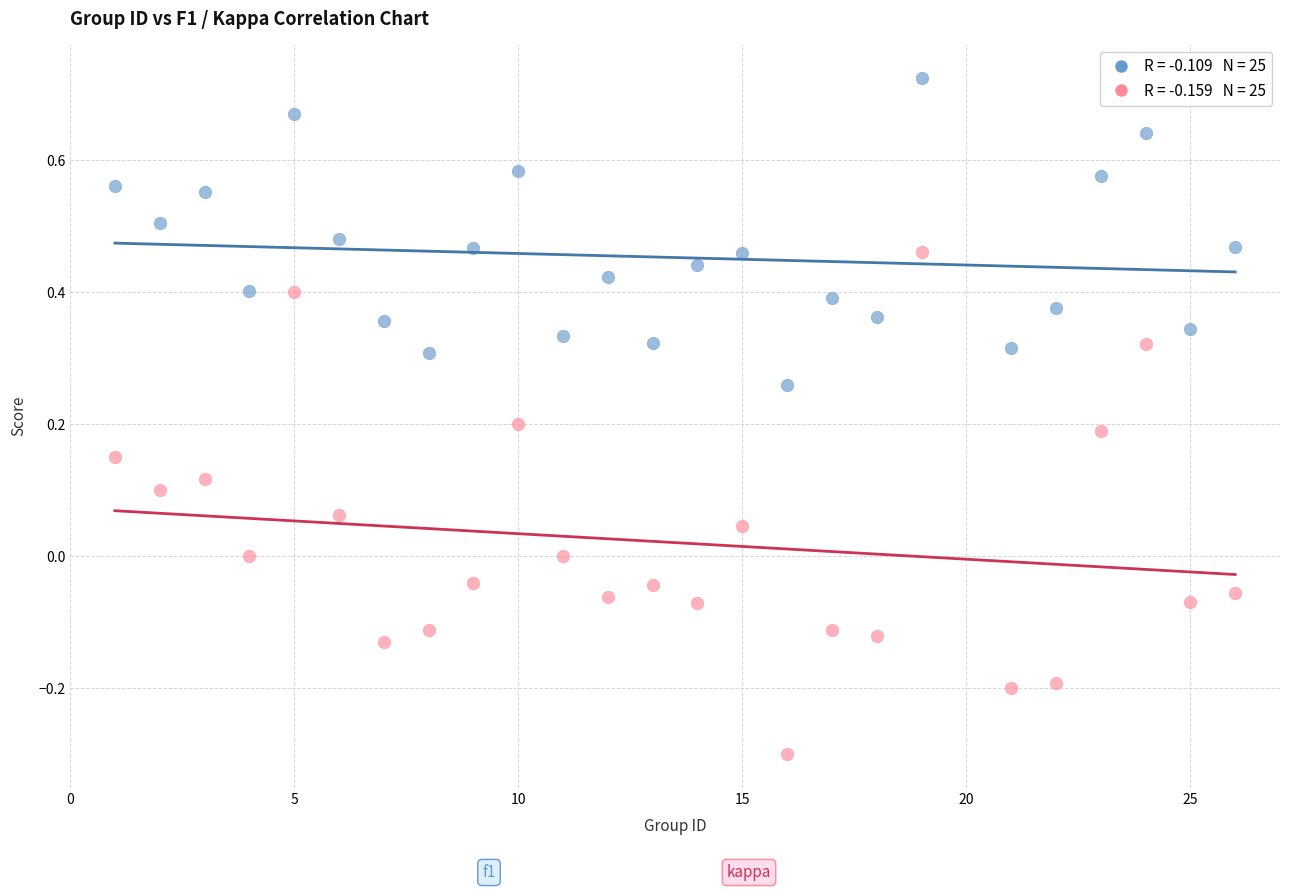

Across all data points, what is the range of Y values (max minus min)?

1.0